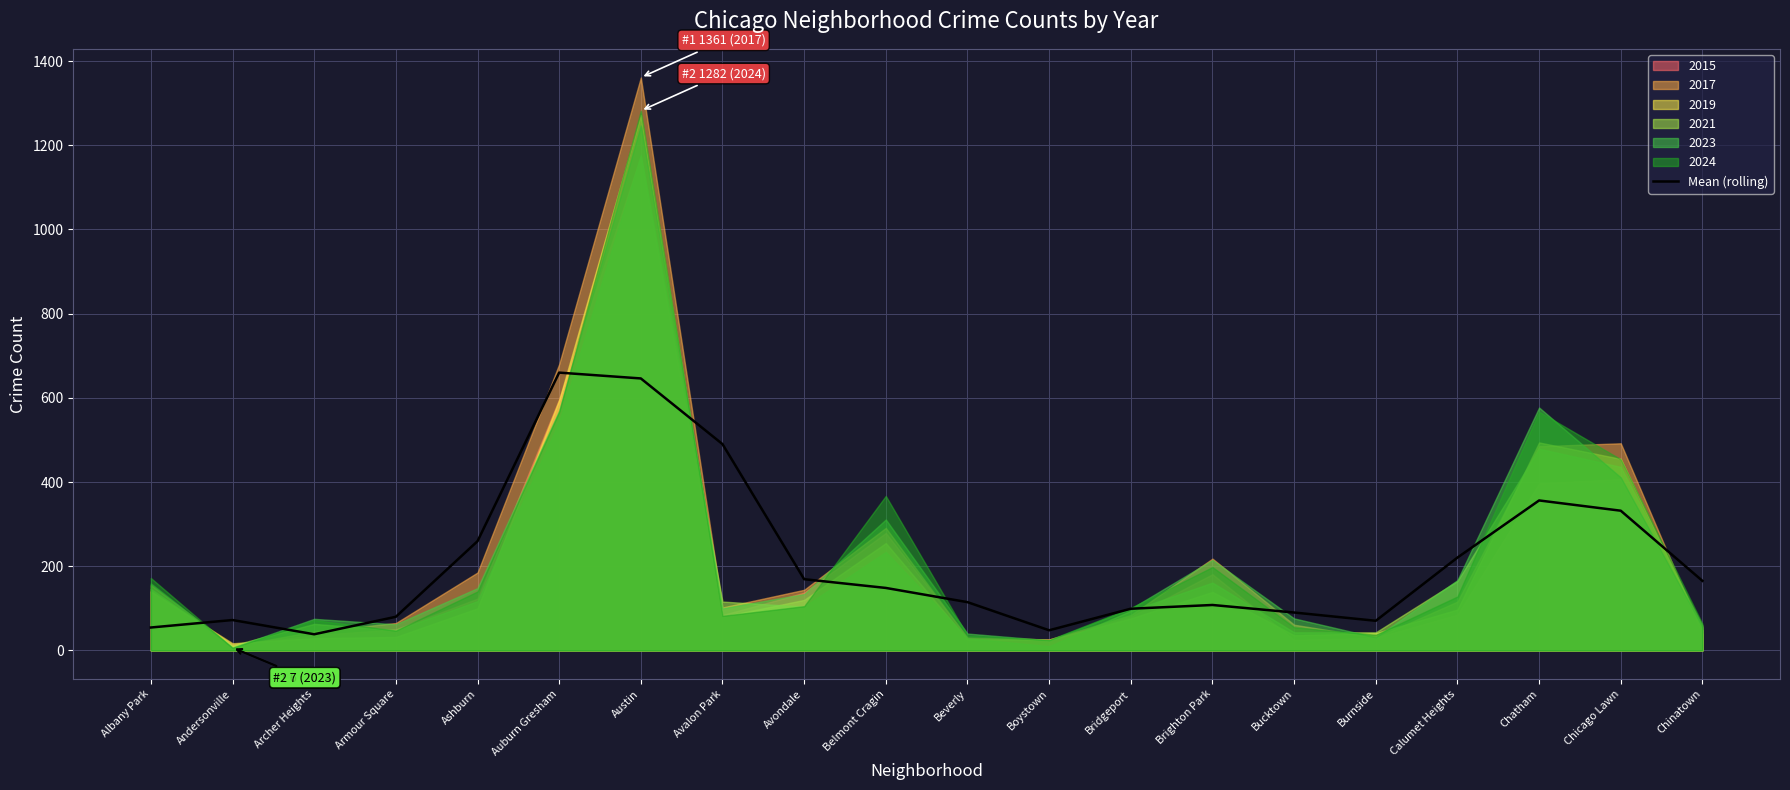

Does the chart display data point markers on the line(s)?

No